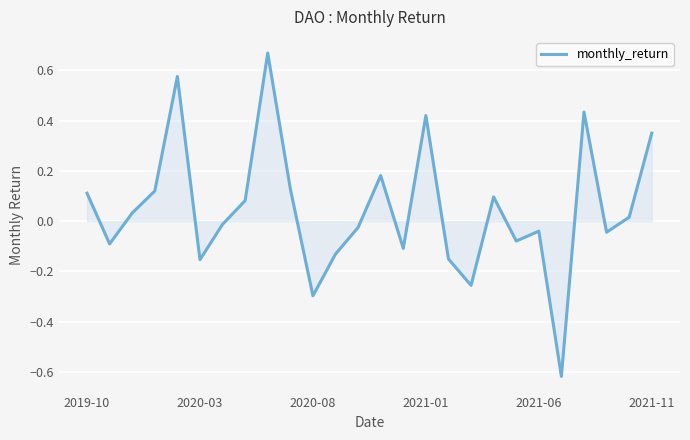

What is the difference between the maximum and minimum values?

1.3